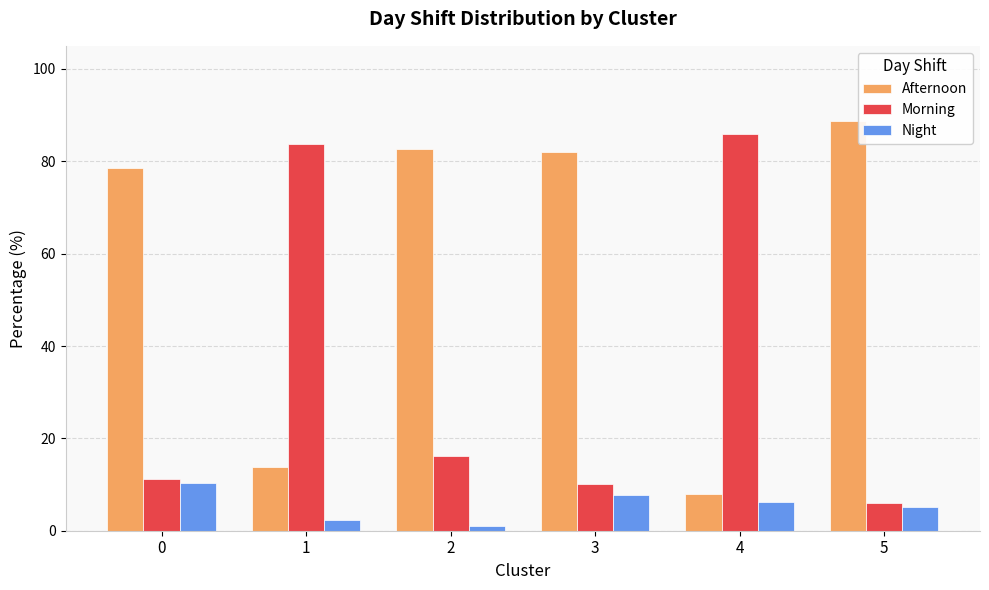

Rank the series by their average value, from highest to lowest.

Afternoon, Morning, Night